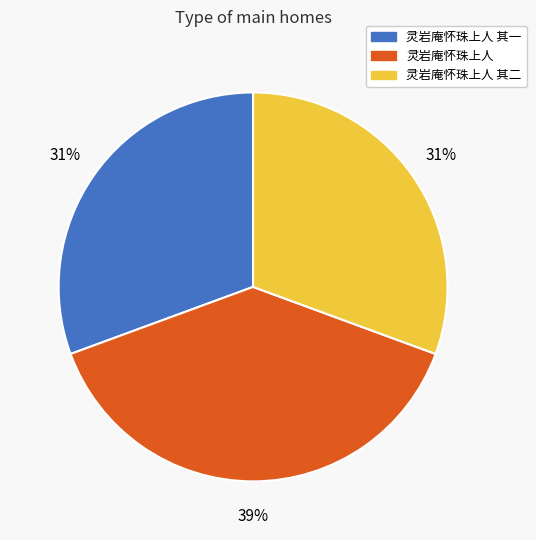

Is there any slice that represents more than half of the pie?

No